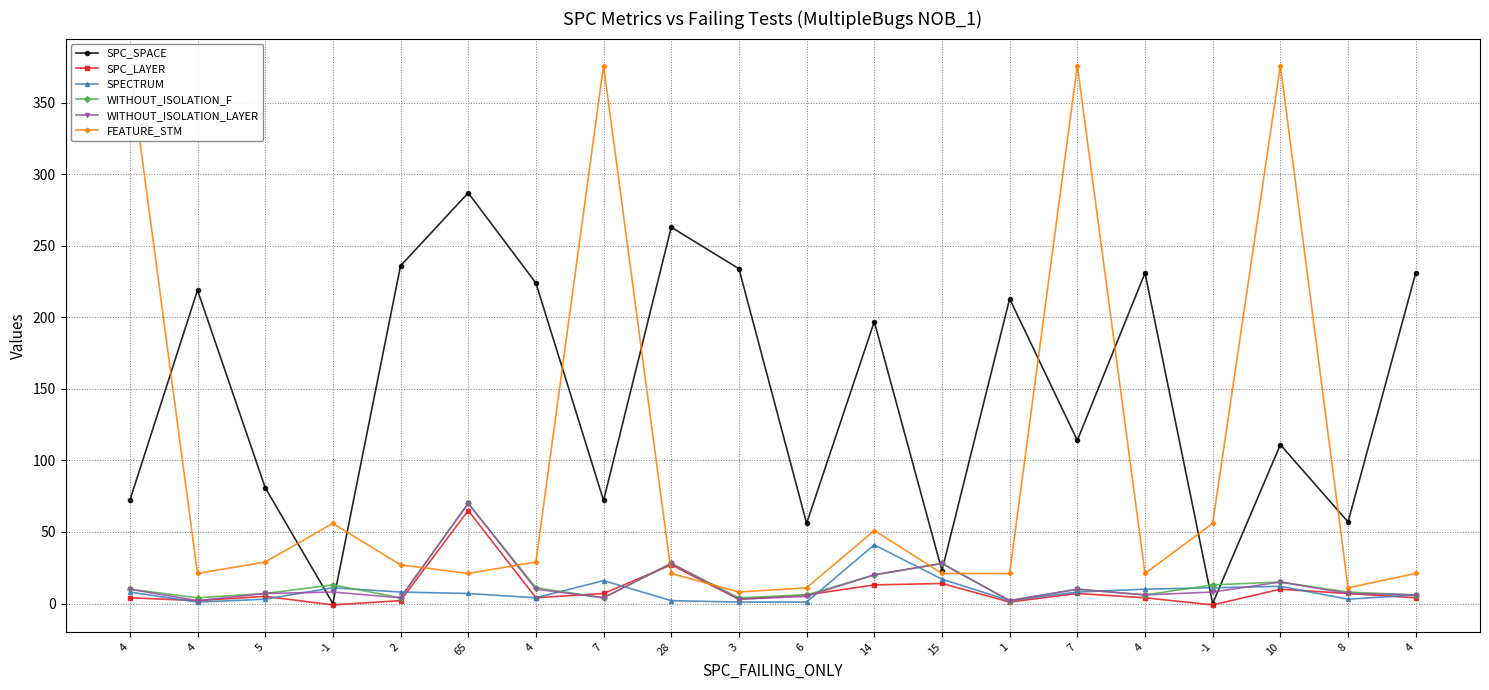

What is the label of the 17th point from the right?

-1